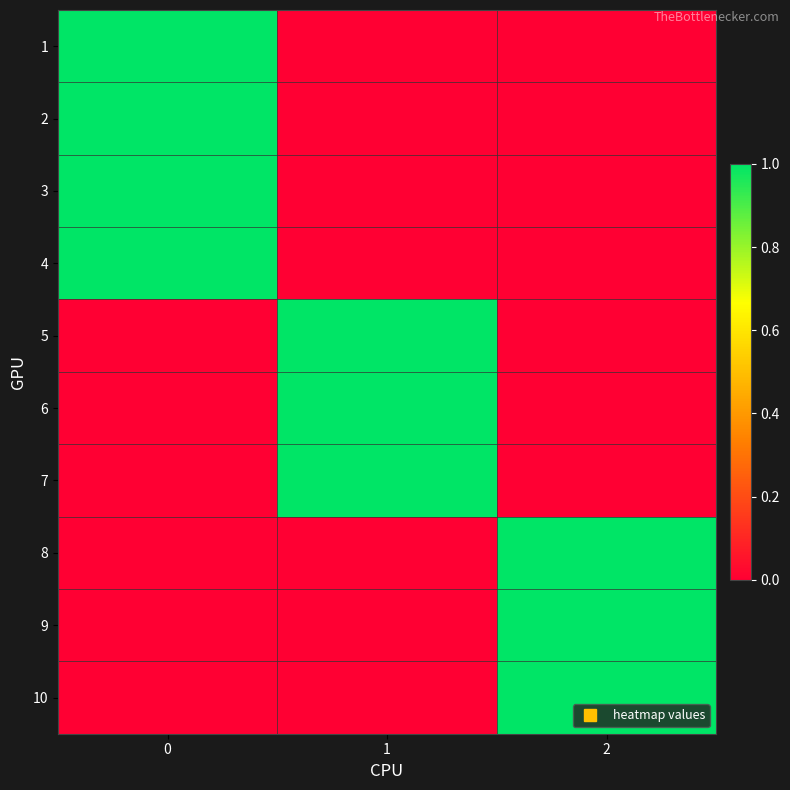

Reading left to right, list all the values displayed in this chart.

1: 0=1	1=0	2=0
2: 0=1	1=0	2=0
3: 0=1	1=0	2=0
4: 0=1	1=0	2=0
5: 0=0	1=1	2=0
6: 0=0	1=1	2=0
7: 0=0	1=1	2=0
8: 0=0	1=0	2=1
9: 0=0	1=0	2=1
10: 0=0	1=0	2=1